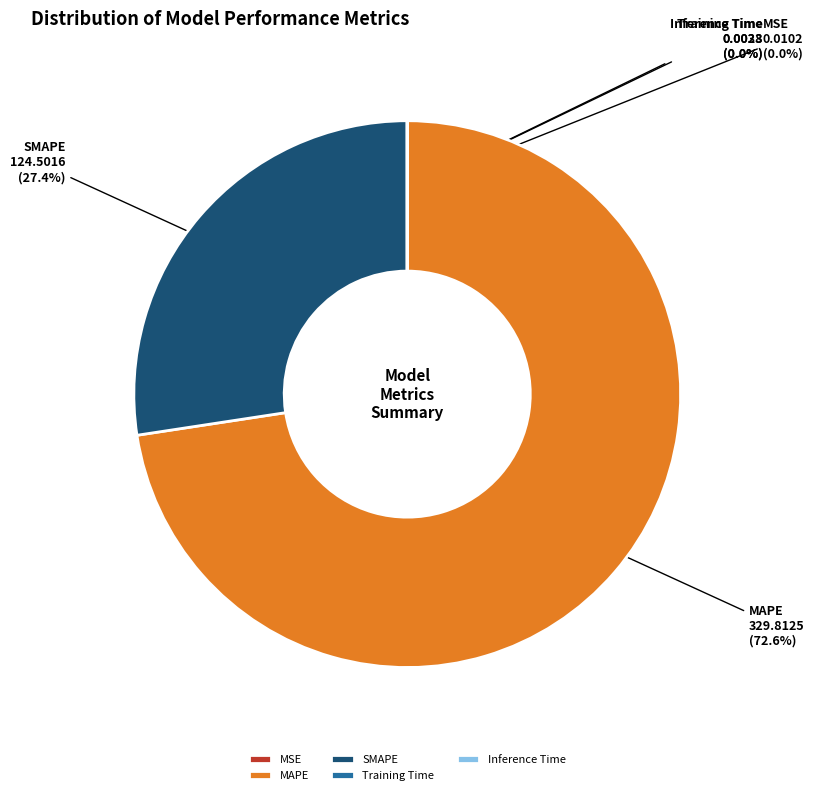

Which category accounts for the majority?

MAPE